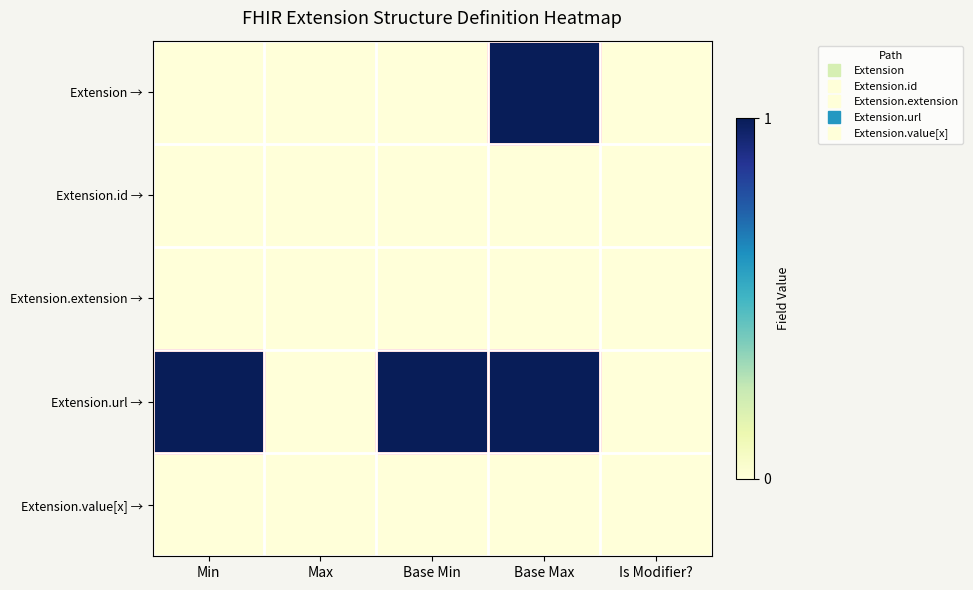

Reading right to left, transcribe all the data shown in this chart.

Extension →: Is Modifier?=0	Base Max=1	Base Min=0	Max=0	Min=0
Extension.id →: Is Modifier?=0	Base Max=0	Base Min=0	Max=0	Min=0
Extension.extension →: Is Modifier?=0	Base Max=0	Base Min=0	Max=0	Min=0
Extension.url →: Is Modifier?=0	Base Max=1	Base Min=1	Max=0	Min=1
Extension.value[x] →: Is Modifier?=0	Base Max=0	Base Min=0	Max=0	Min=0